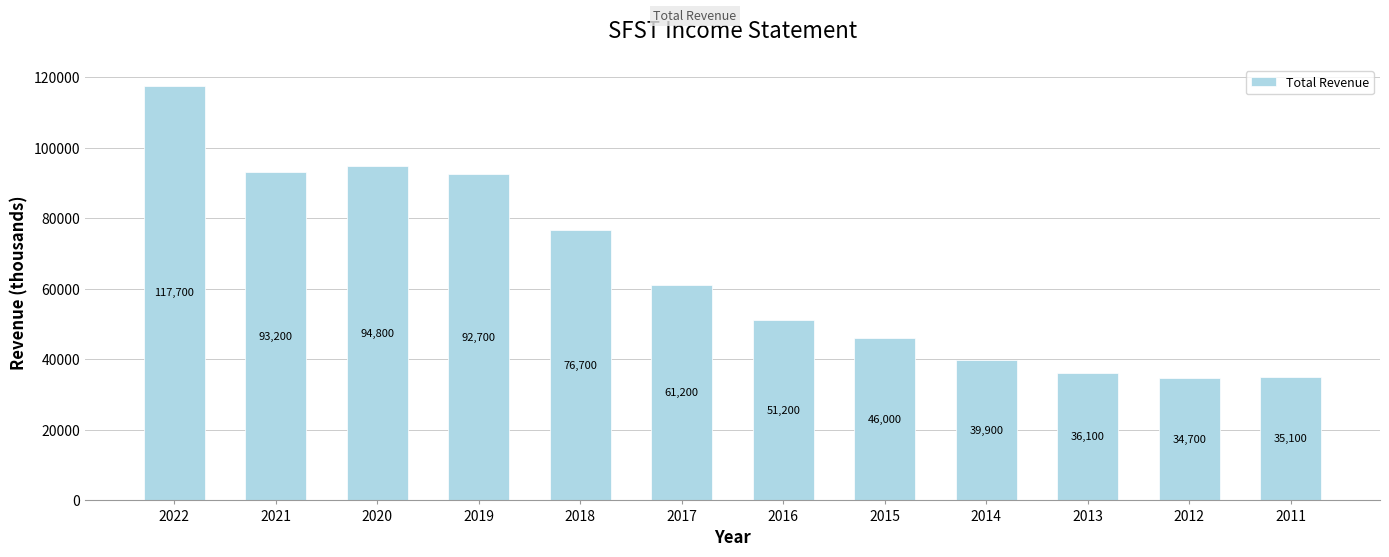

Where does the data first go above 61200?

2022